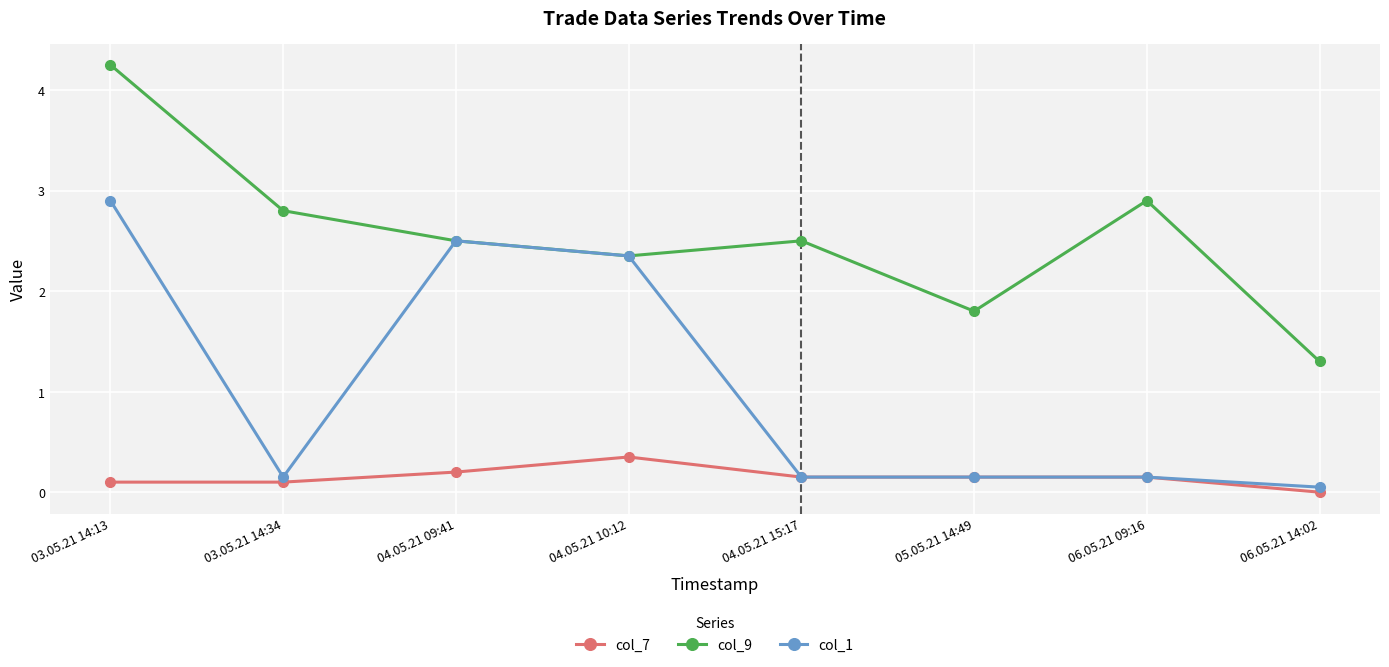

What position from the left is 06.05.21 09:16?

7